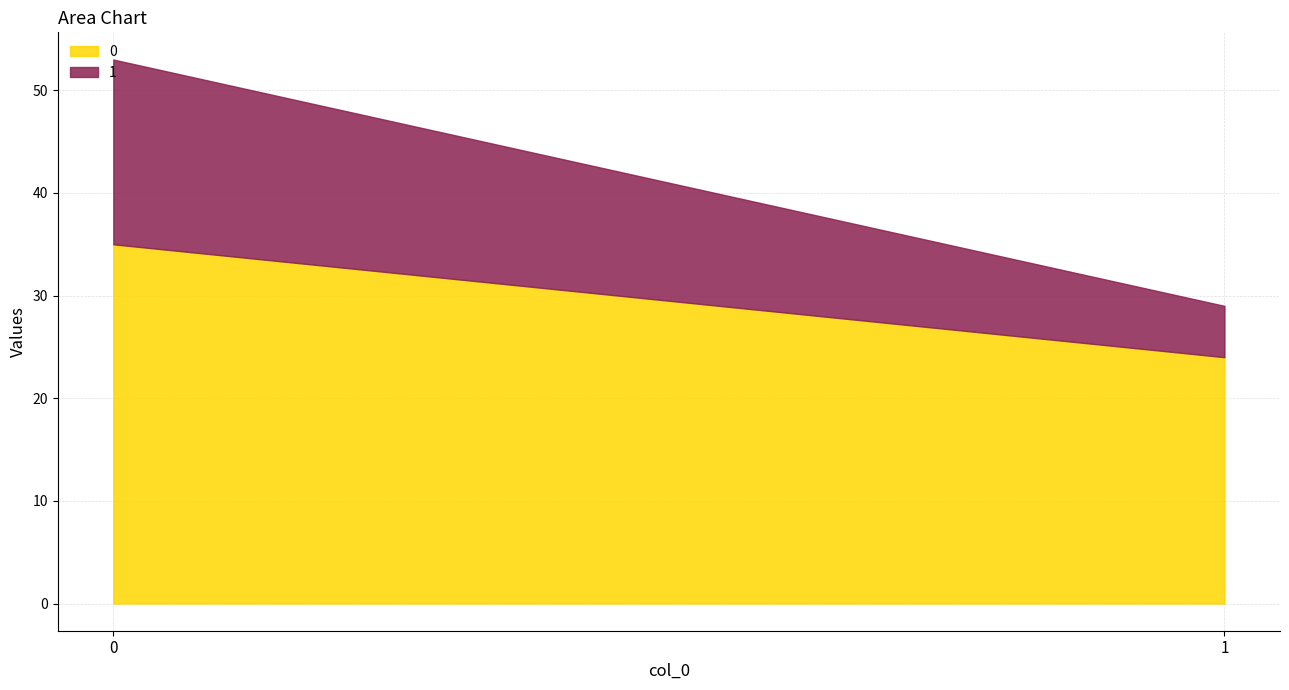

Reading left to right, list all the values displayed in this chart.

0: 35	24
1: 18	5